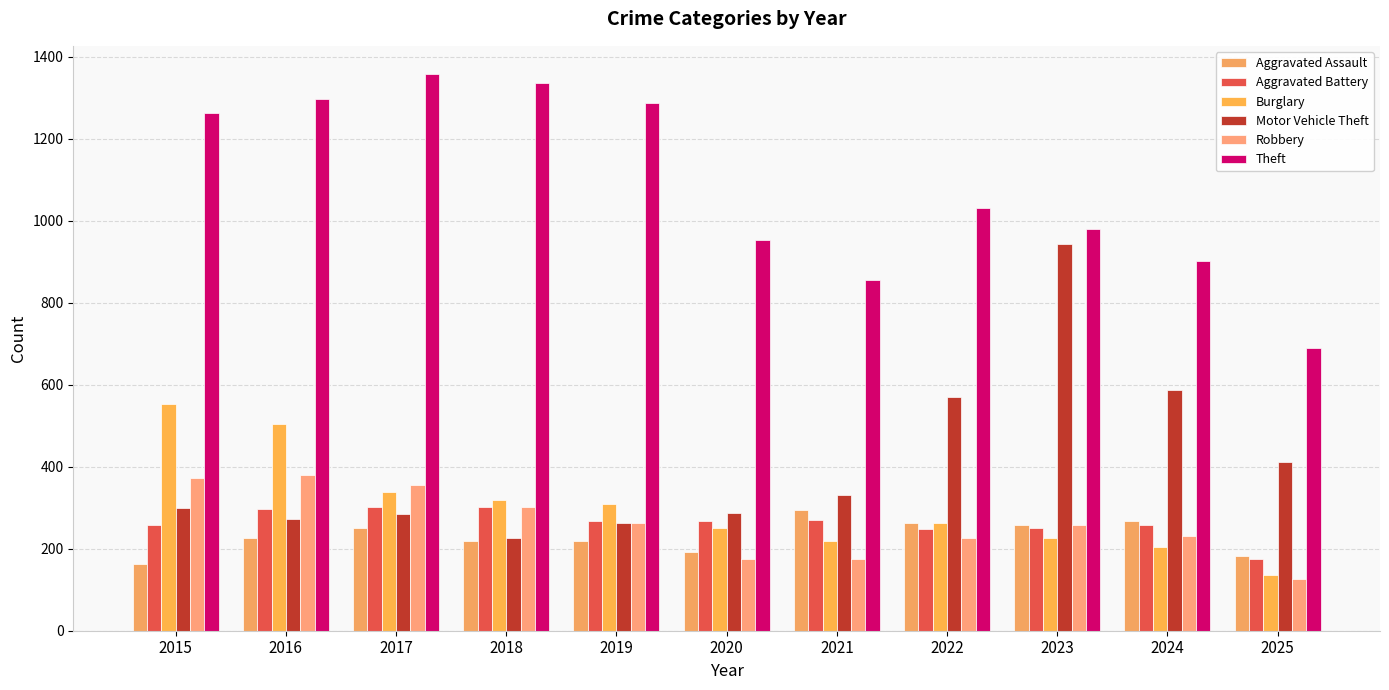

How many values in the Motor Vehicle Theft series are below 299?

5